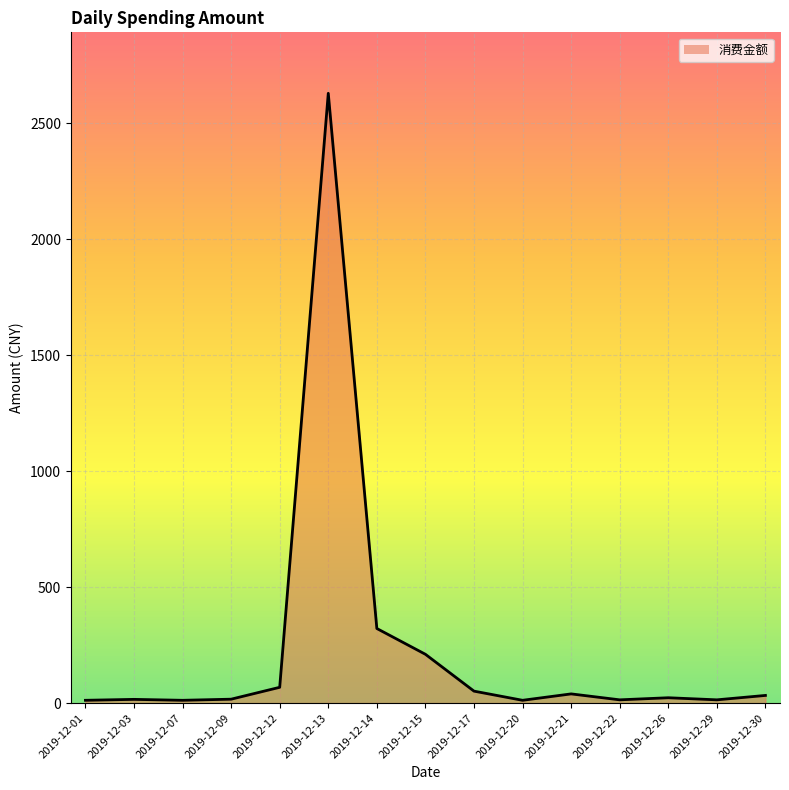

Which label corresponds to the largest value in the chart?

2019-12-13